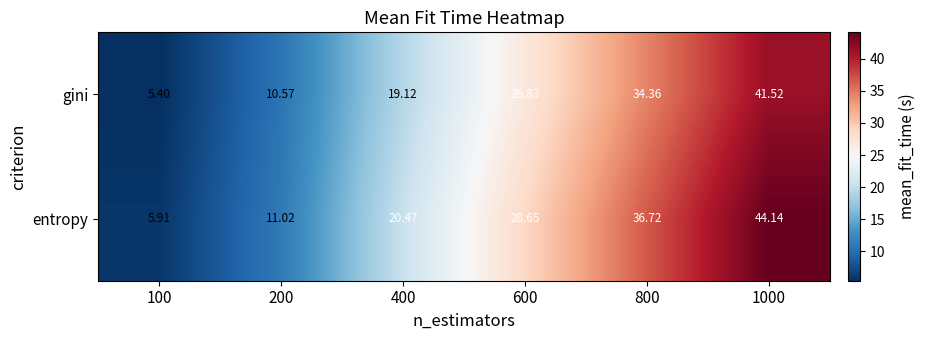

Which series has the largest range (max minus min)?

entropy